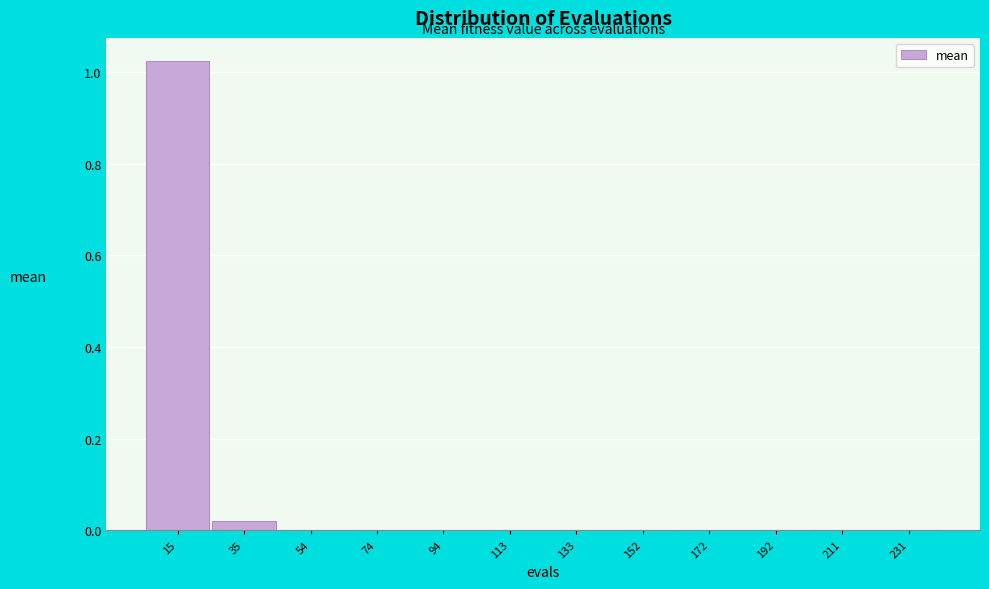

True or false: the data shows 0.0 at 35.

True